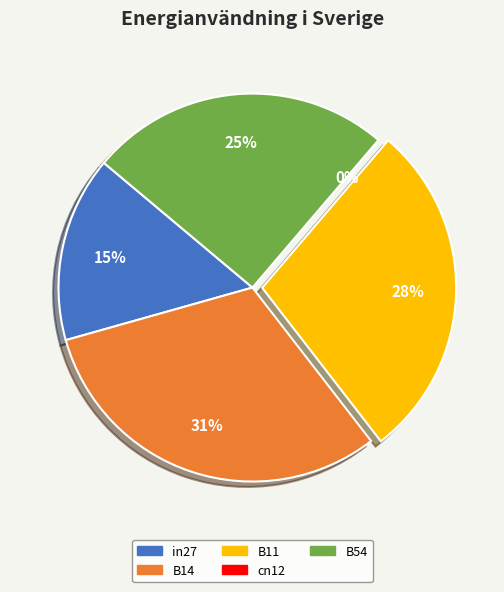

Which category has the biggest portion of the pie?

B14